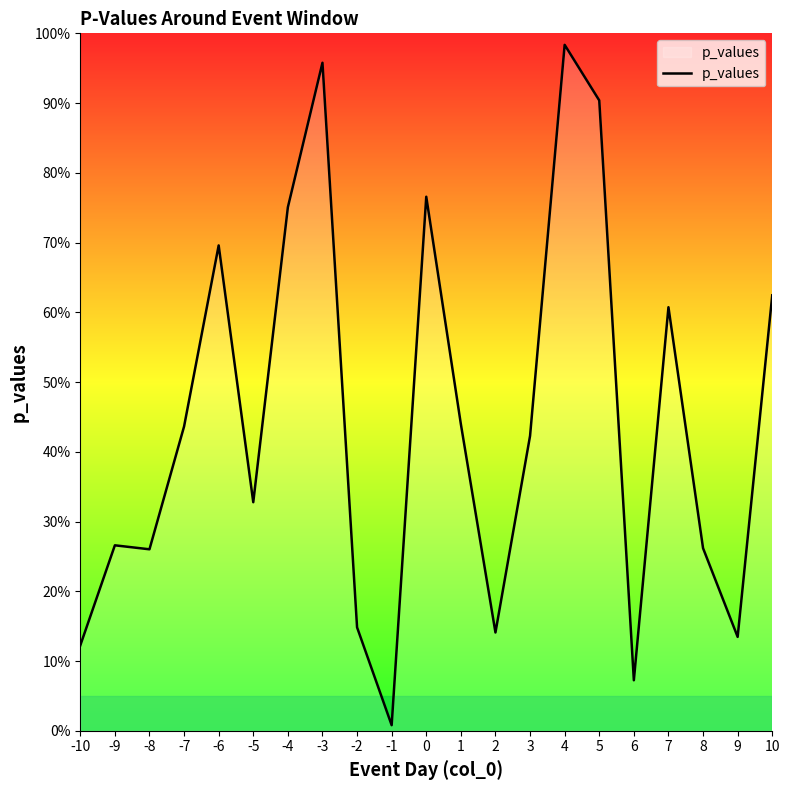

Is this an area chart (filled region under the line)?

Yes